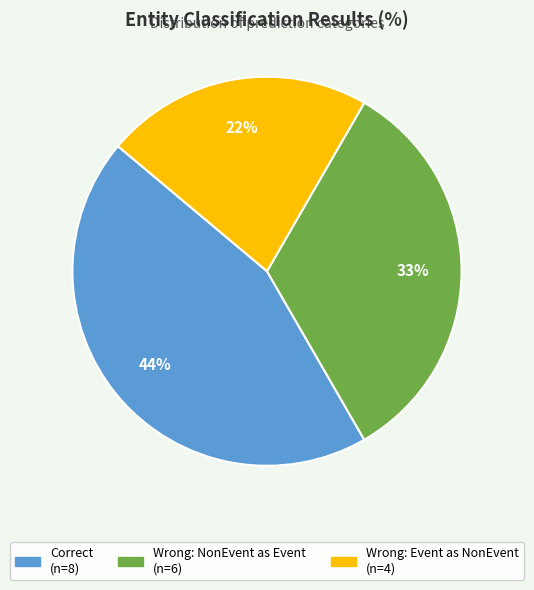

Is there any slice that represents more than half of the pie?

No